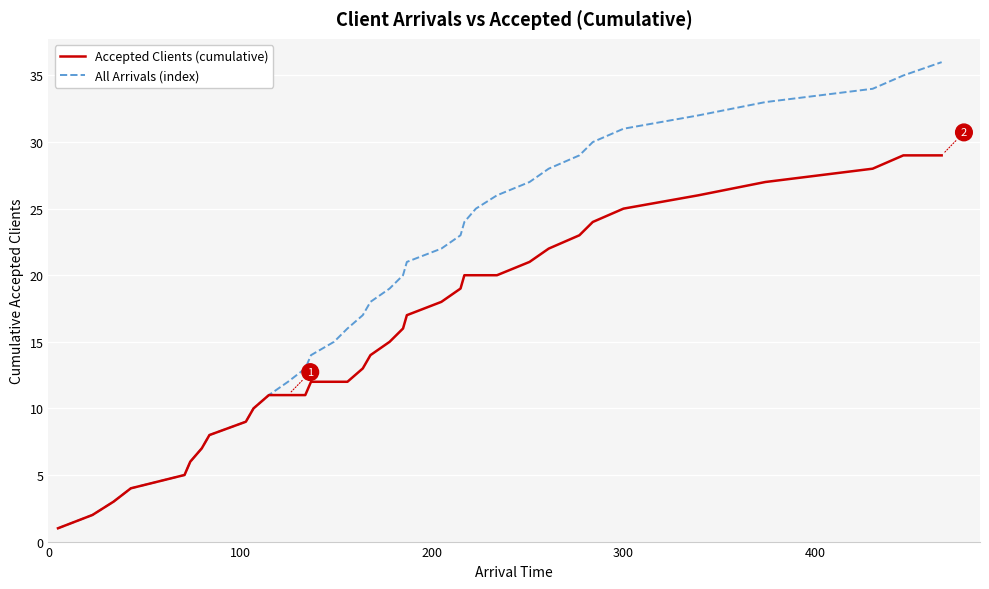

What is the maximum value for All Arrivals (index)?

36